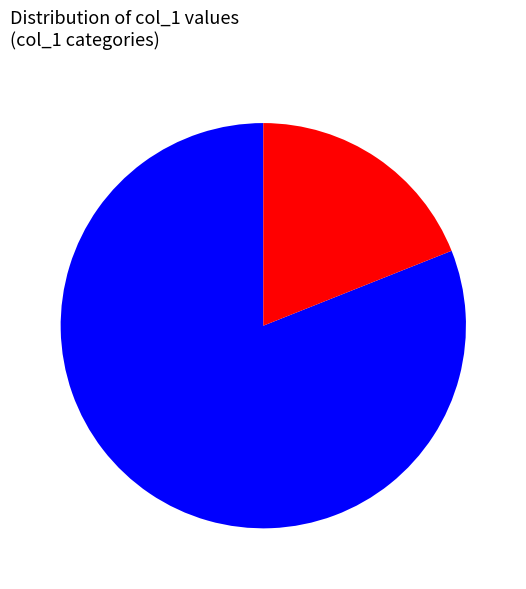

Is there a majority slice in this chart?

Yes